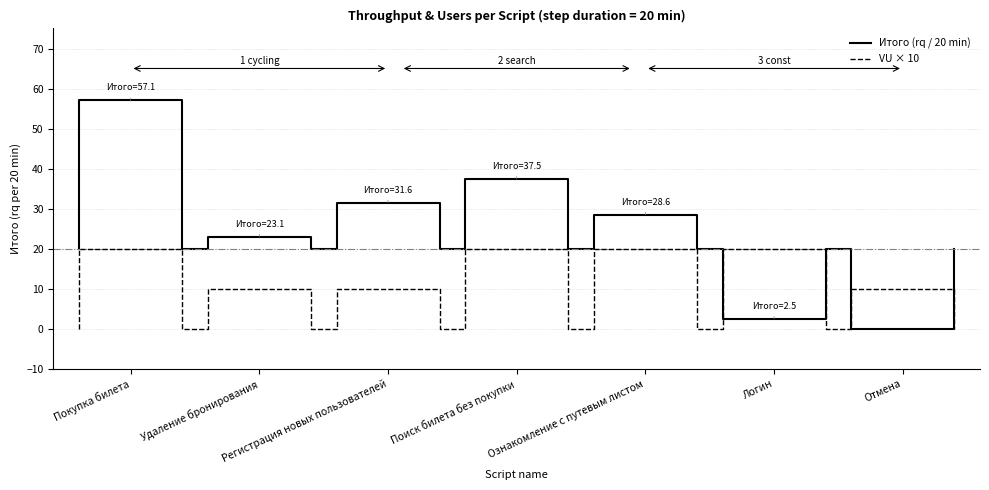

How many lines are shown in the chart?

2